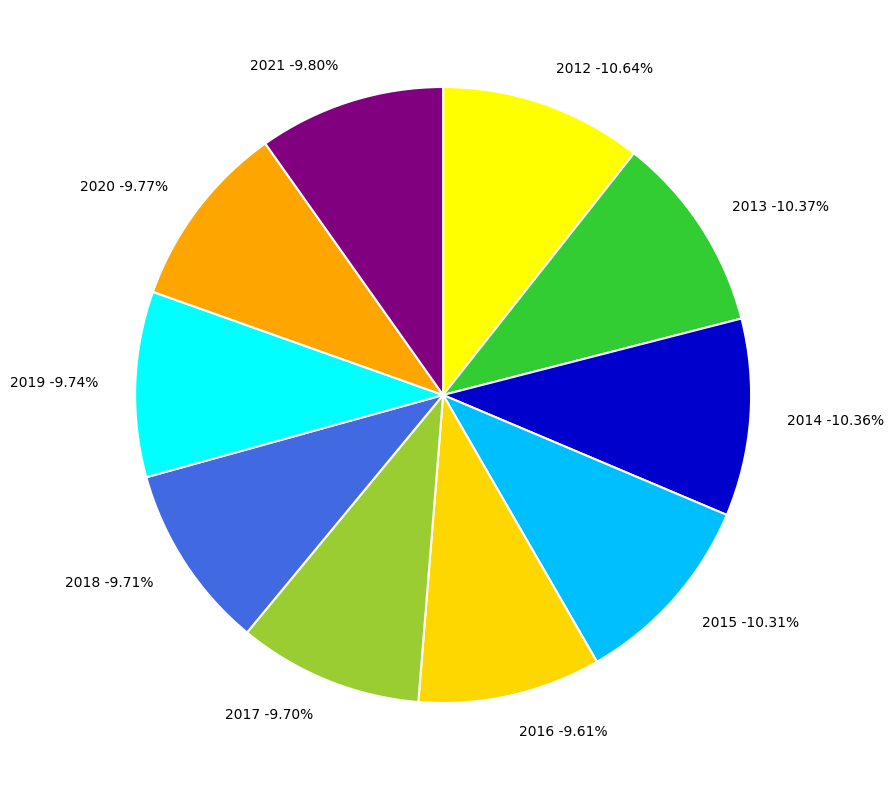

True or false: 2017 accounts for 1% of the total.

False